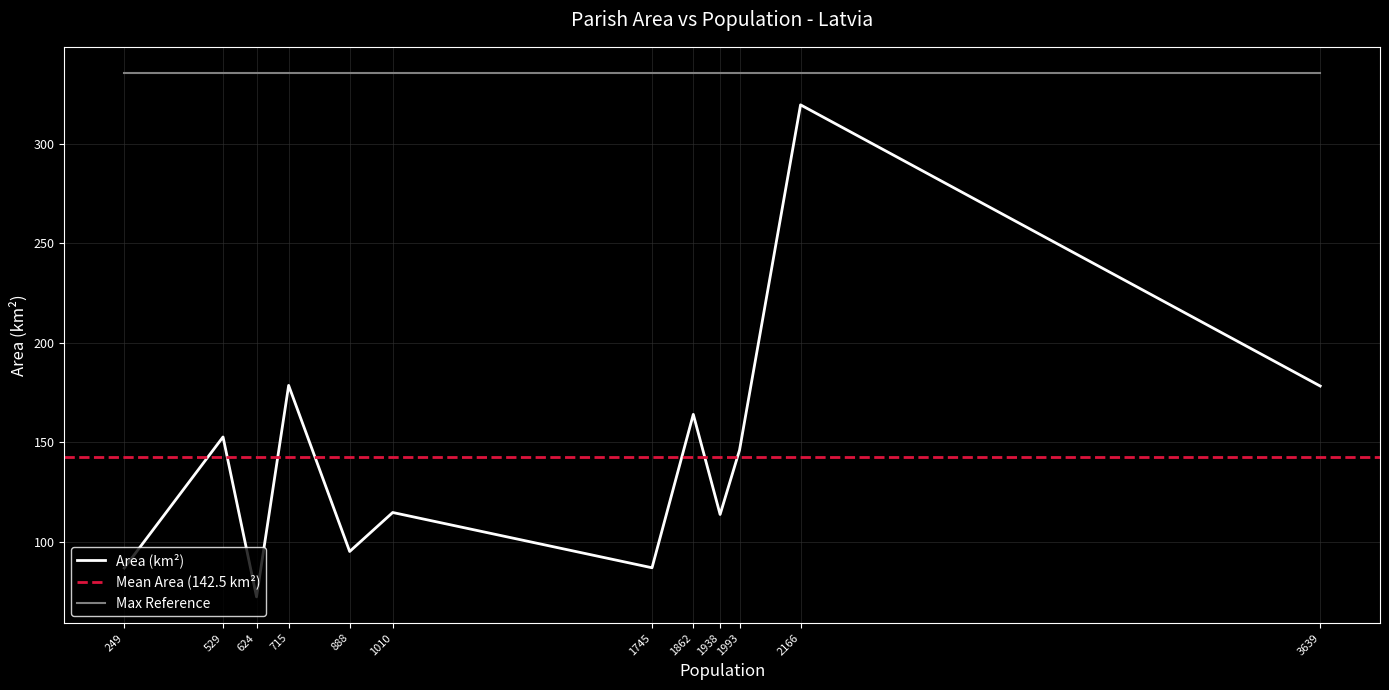

The Area (km²) series shows 164.1 at 1862. True or false?

True